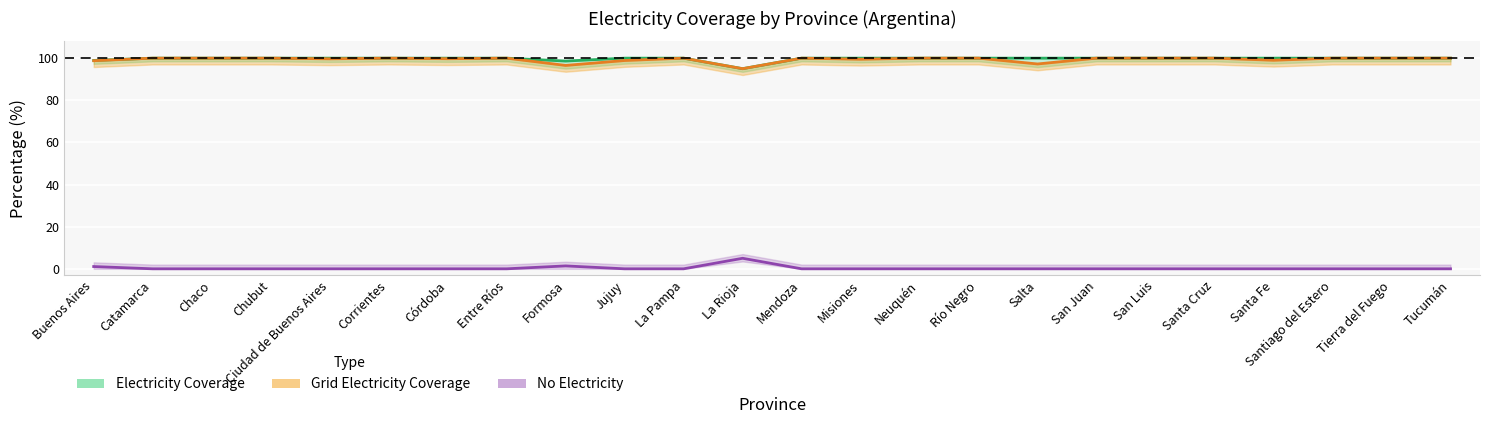

Reading right to left, transcribe all the data shown in this chart.

porcentaje_escuelas_con_electricidad: Tucumán=100.0	Tierra del Fuego=100.0	Santiago del Estero=100.0	Santa Fe=100.0	Santa Cruz=100.0	San Luis=100.0	San Juan=100.0	Salta=100.0	Río Negro=100.0	Neuquén=100.0	Misiones=100.0	Mendoza=100.0	La Rioja=95.0	La Pampa=100.0	Jujuy=100.0	Formosa=98.6	Entre Ríos=100.0	Córdoba=100.0	Corrientes=100.0	Ciudad de Buenos Aires=100.0	Chubut=100.0	Chaco=100.0	Catamarca=100.0	Buenos Aires=98.9
porcentaje_escuelas_con_electricidad_red: Tucumán=100.0	Tierra del Fuego=100.0	Santiago del Estero=100.0	Santa Fe=99.0	Santa Cruz=100.0	San Luis=100.0	San Juan=100.0	Salta=97.2	Río Negro=100.0	Neuquén=100.0	Misiones=99.5	Mendoza=100.0	La Rioja=95.0	La Pampa=100.0	Jujuy=98.9	Formosa=96.5	Entre Ríos=100.0	Córdoba=99.7	Corrientes=100.0	Ciudad de Buenos Aires=99.7	Chubut=100.0	Chaco=100.0	Catamarca=100.0	Buenos Aires=98.8
porcentaje_escuelas_sin_electricidad: Tucumán=0.0	Tierra del Fuego=0.0	Santiago del Estero=0.0	Santa Fe=0.0	Santa Cruz=0.0	San Luis=0.0	San Juan=0.0	Salta=0.0	Río Negro=0.0	Neuquén=0.0	Misiones=0.0	Mendoza=0.0	La Rioja=5.0	La Pampa=0.0	Jujuy=0.0	Formosa=1.4	Entre Ríos=0.0	Córdoba=0.0	Corrientes=0.0	Ciudad de Buenos Aires=0.0	Chubut=0.0	Chaco=0.0	Catamarca=0.0	Buenos Aires=1.1